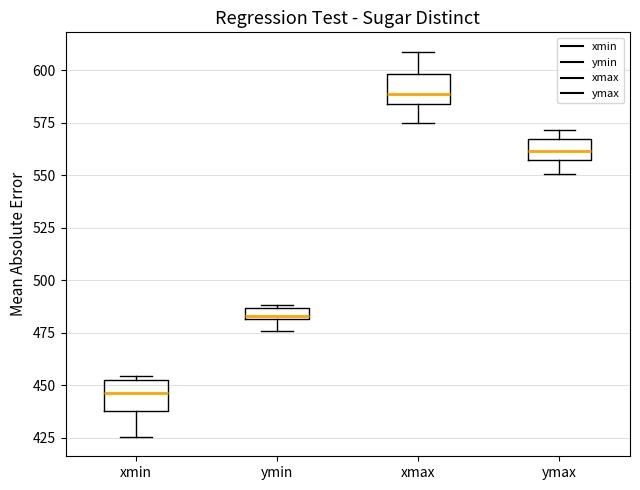

Where is the upper edge of the box for ymax on the y-axis? The values are not printed on the chart, so give them approximately, as read against the axis.

565